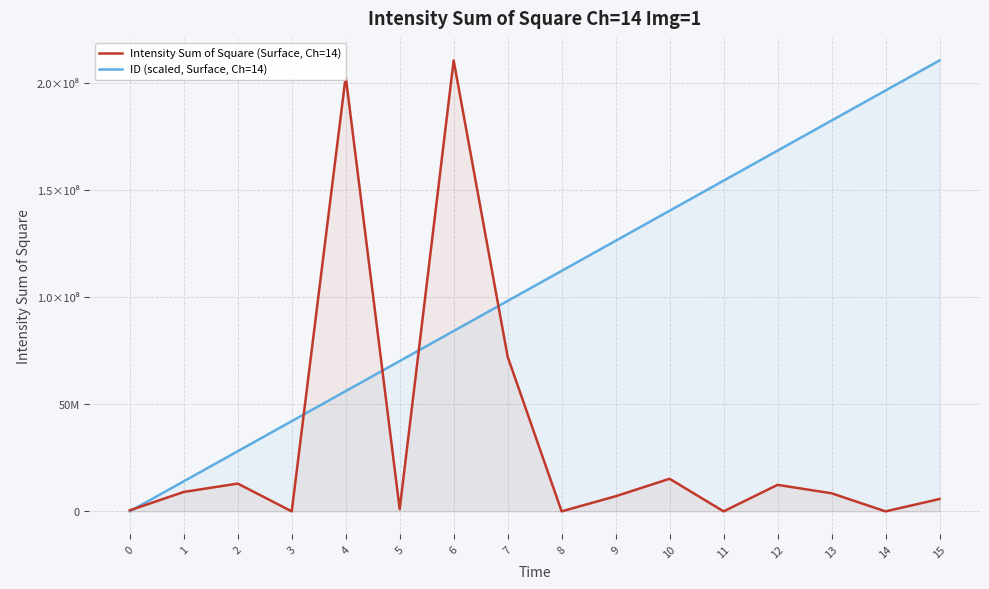

True or false: Intensity Sum of Square (Surface, Ch=14) has more than 2 points higher than both neighbors.

True